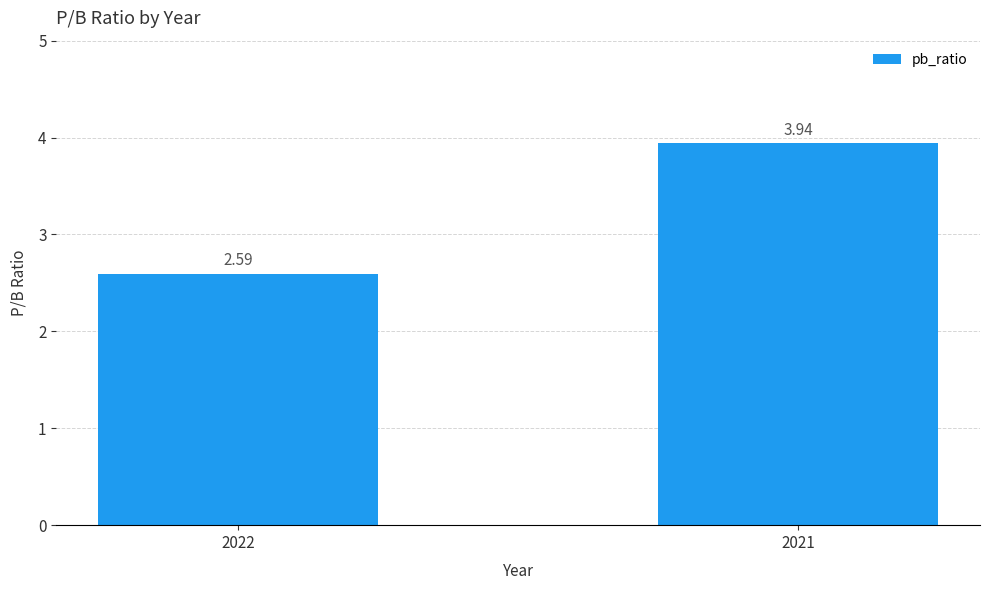

What is the ratio of the value at 2022 to the value at 2021?

0.7